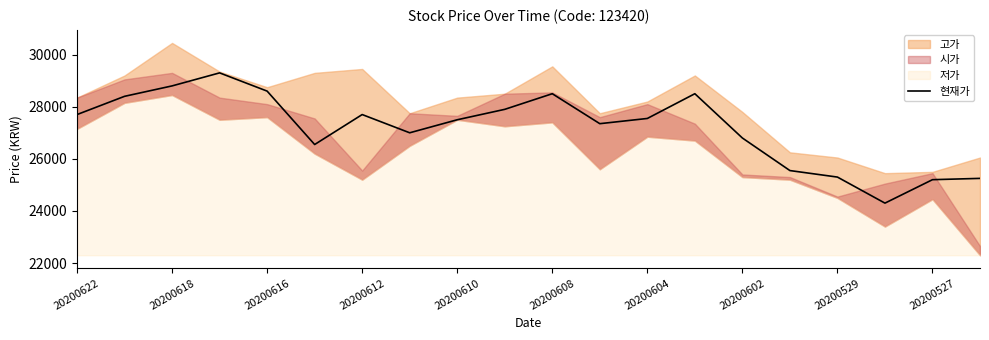

Count the number of categories in the chart.

20